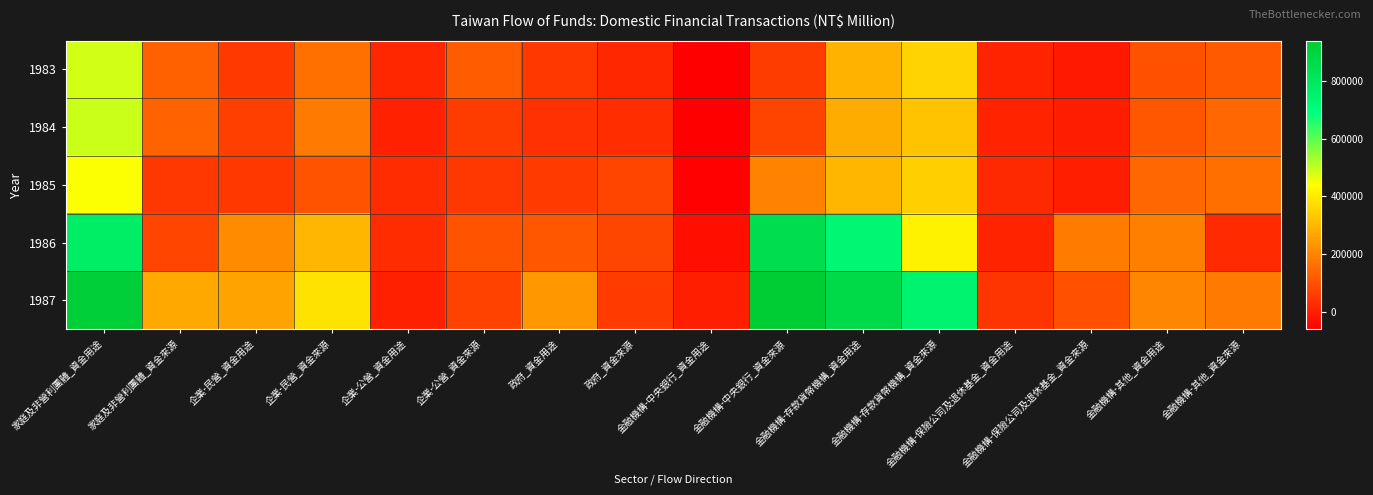

Which series has the largest total across all categories?

1987